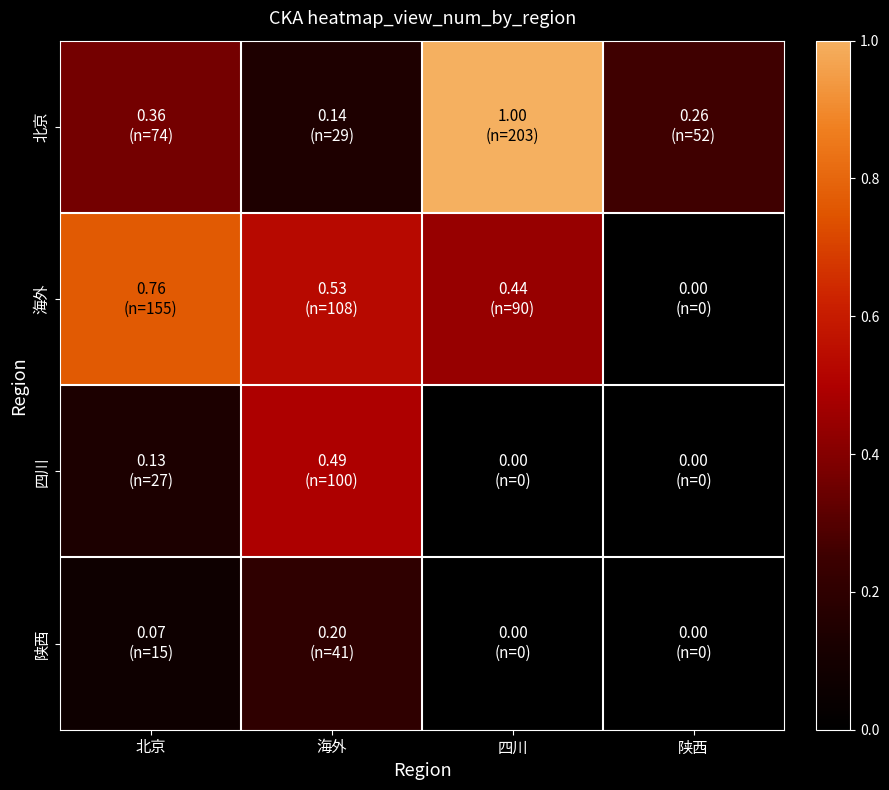

How many series are shown in this chart?

4